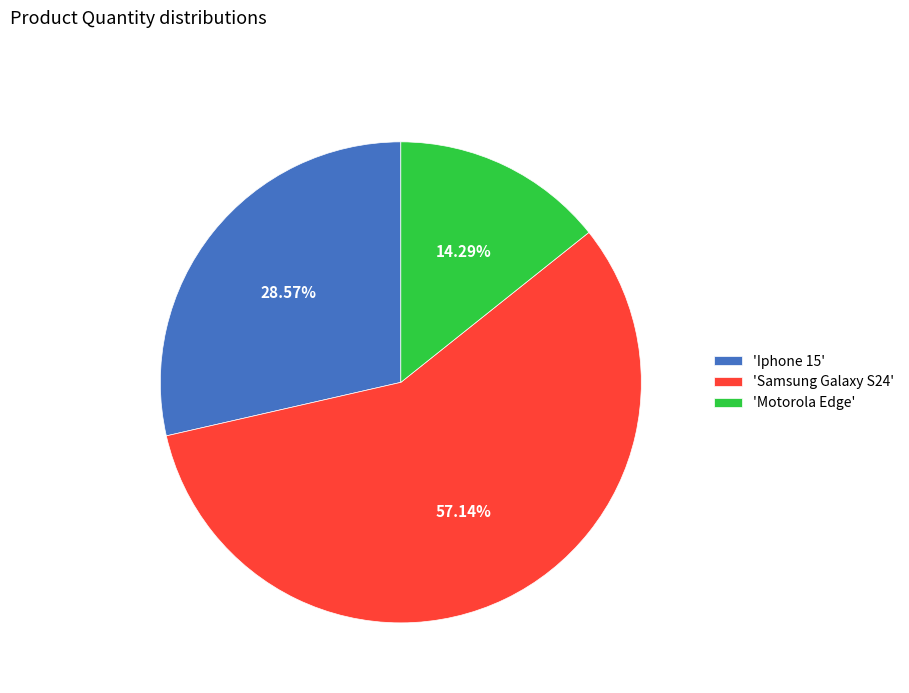

What is the ratio of the value at 'Motorola Edge' to the value at 'Iphone 15'?

0.5